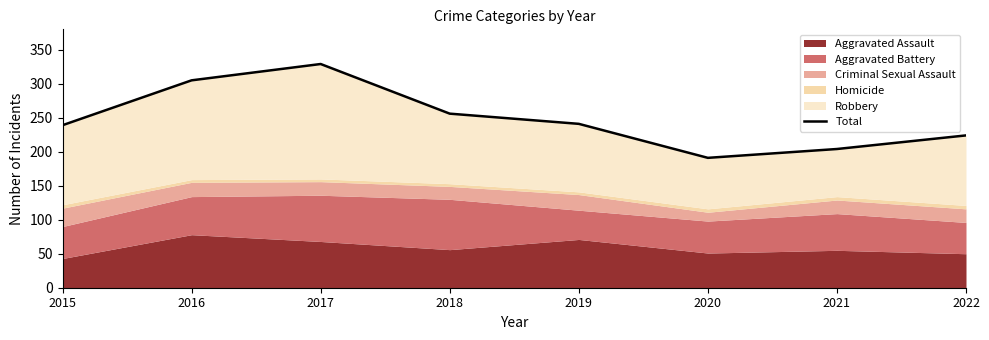

Reading right to left, transcribe all the data shown in this chart.

2022=224	2021=204	2020=191	2019=241	2018=256	2017=329	2016=305	2015=239